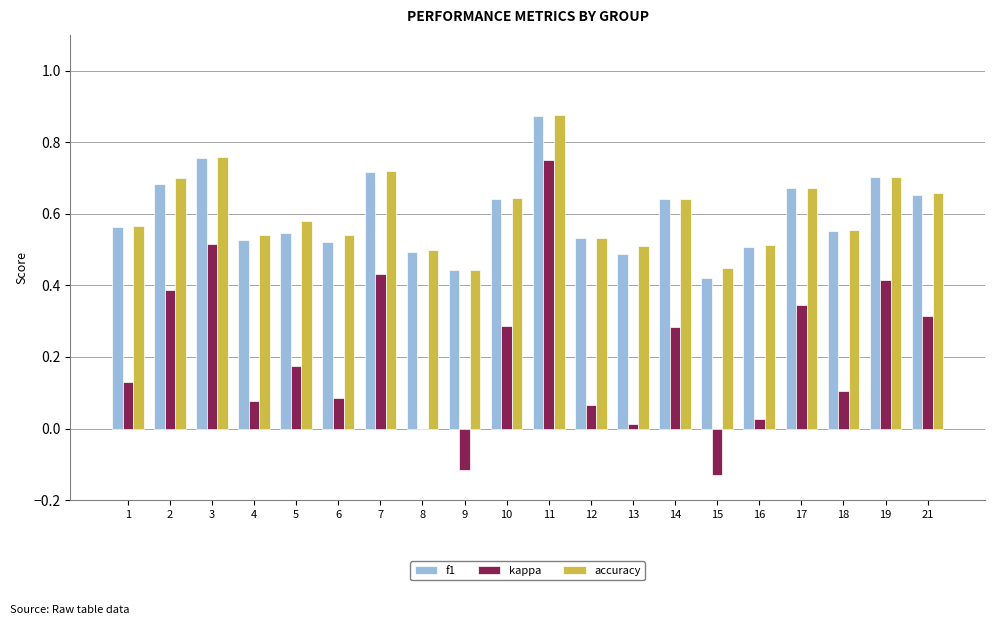

At which category does the chart reach its peak across all series?

11